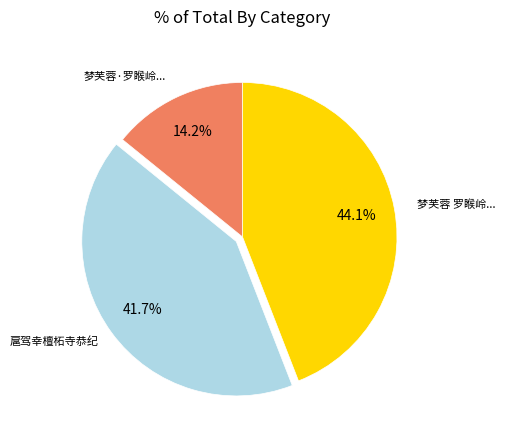

Is there a majority slice in this chart?

No